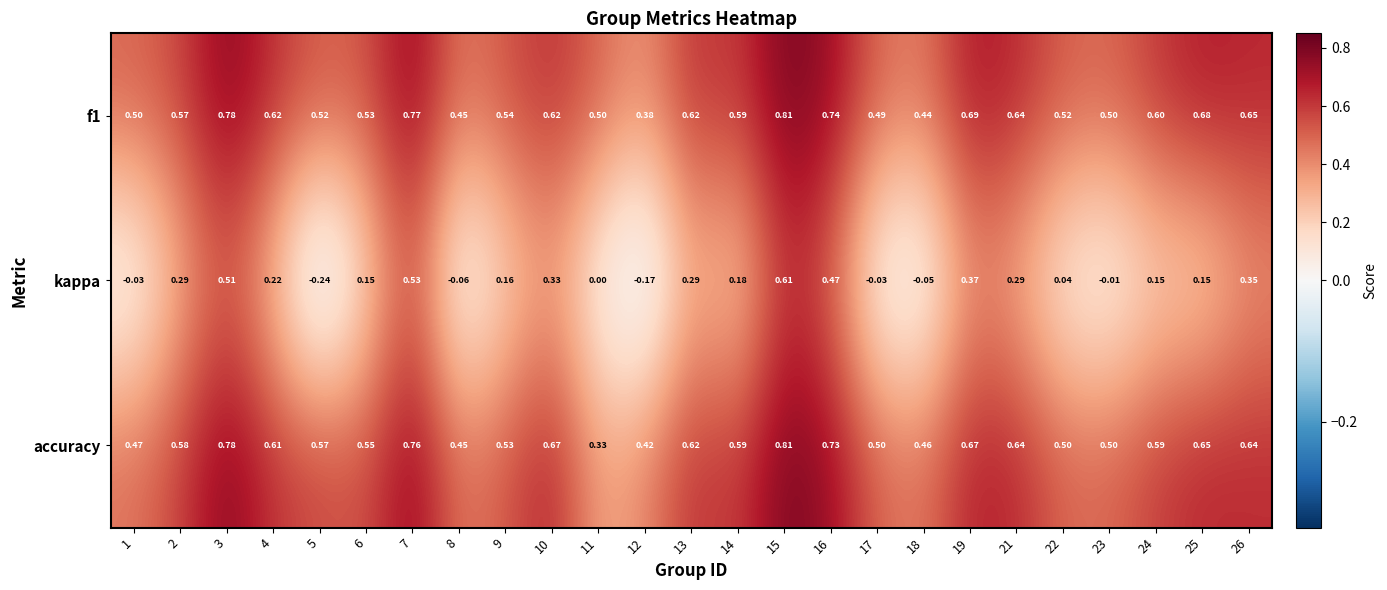

Is the value of f1 at 26 greater than the value of accuracy at 8?

Yes